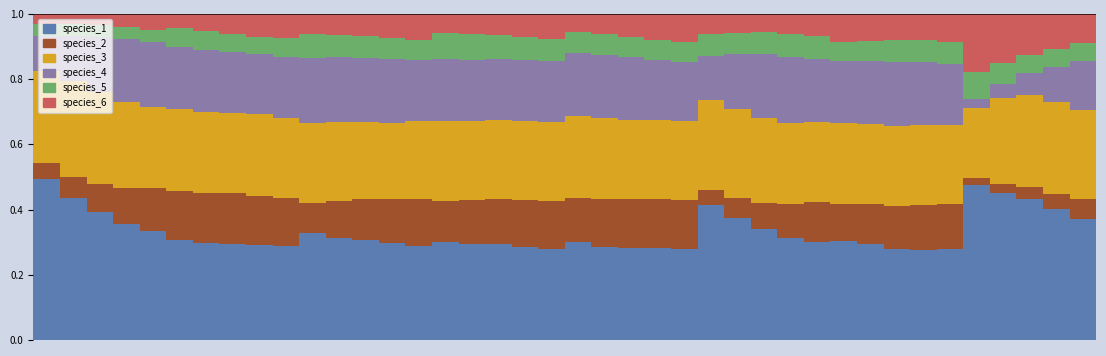

Which series has the largest range (max minus min)?

species_1